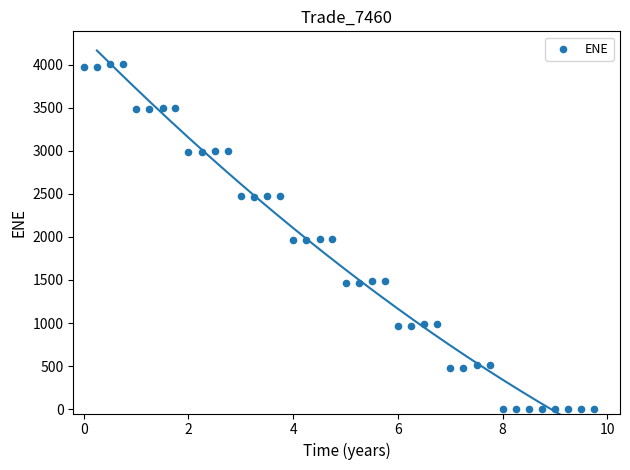

What is the range of X values (max minus min)?

9.8